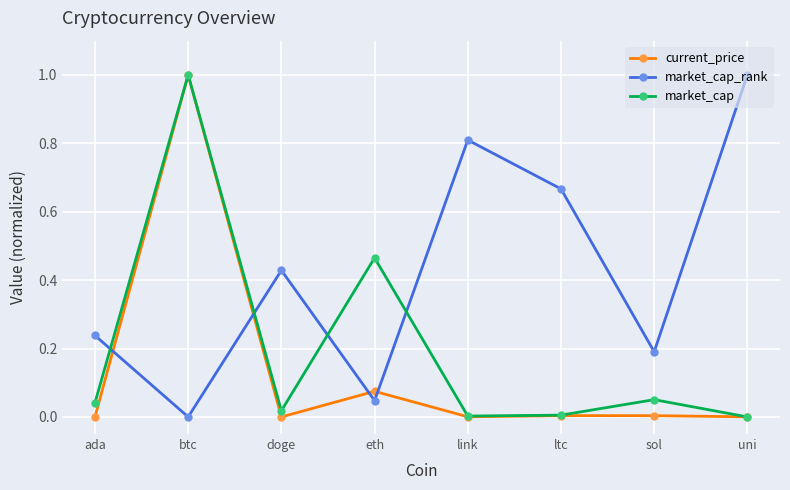

What is the label of the 8th point from the left?

uni